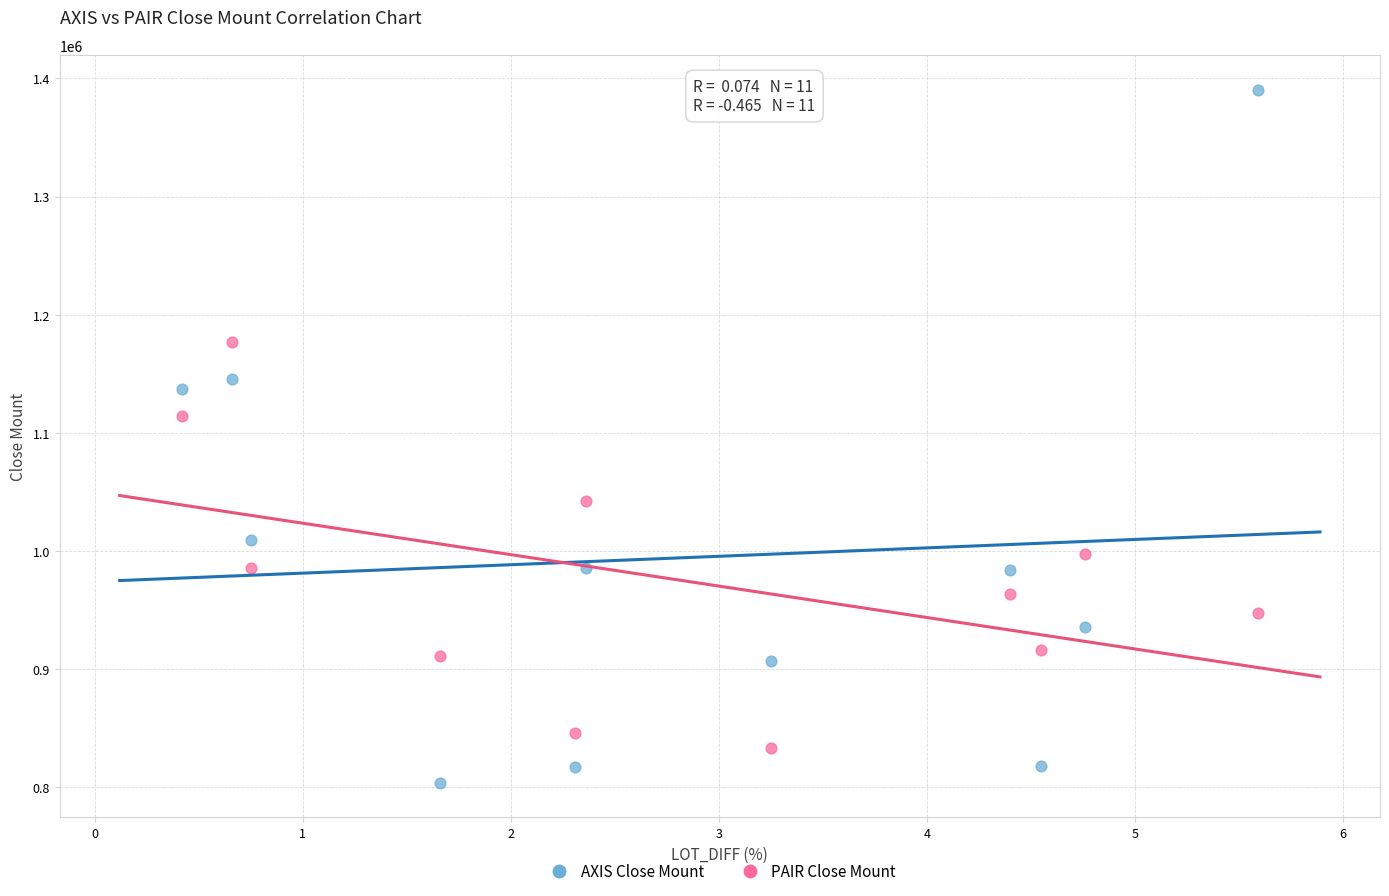

What are all the series names shown in the legend?

AXIS Close Mount, PAIR Close Mount